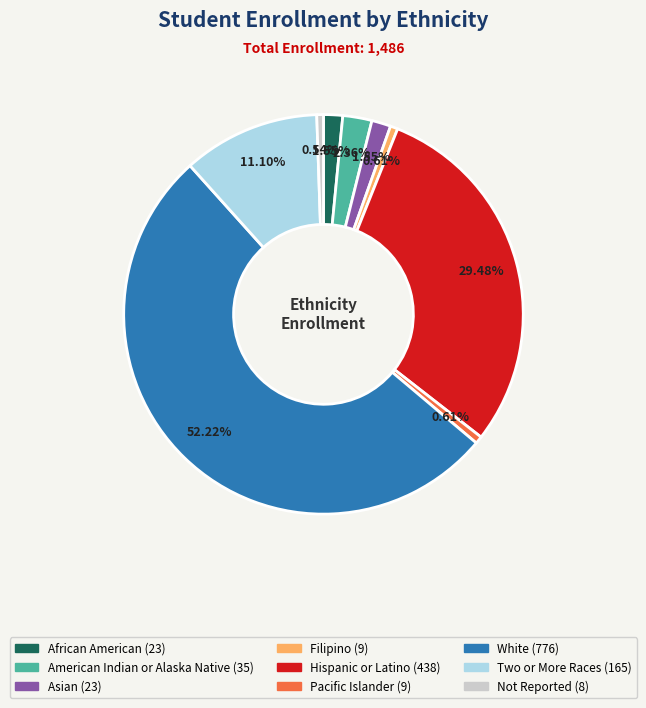

Which category has the biggest portion of the pie?

White